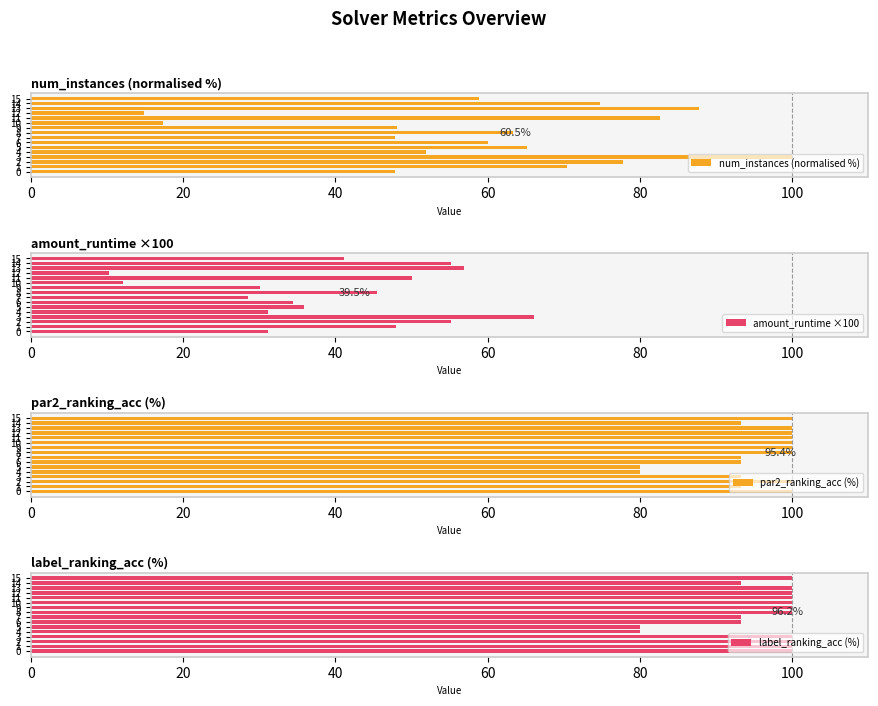

True or false: label_ranking_acc (%) has a value of 100.0 at 1.

True